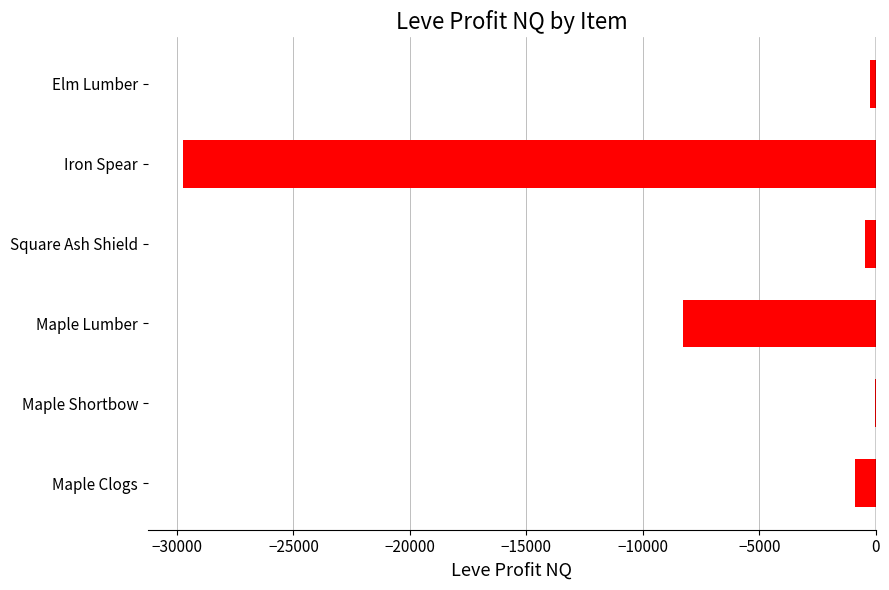

At which label is the value closest to -14897?

Maple Lumber